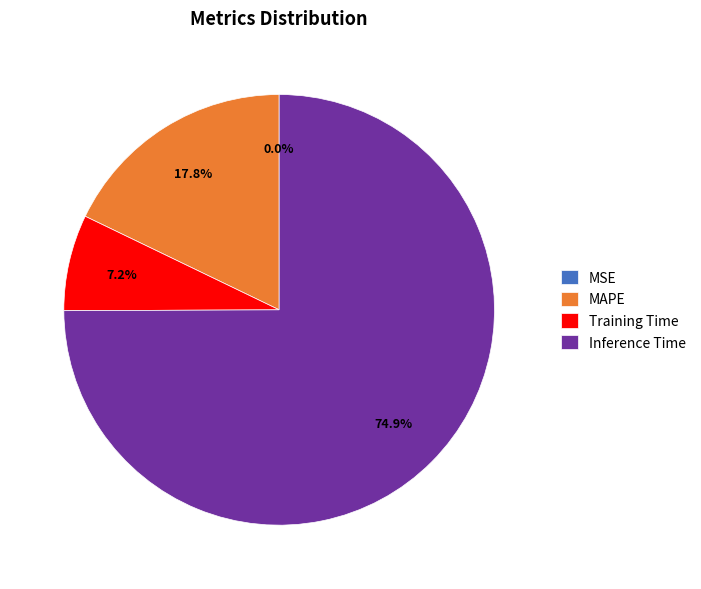

Is there a majority slice in this chart?

Yes